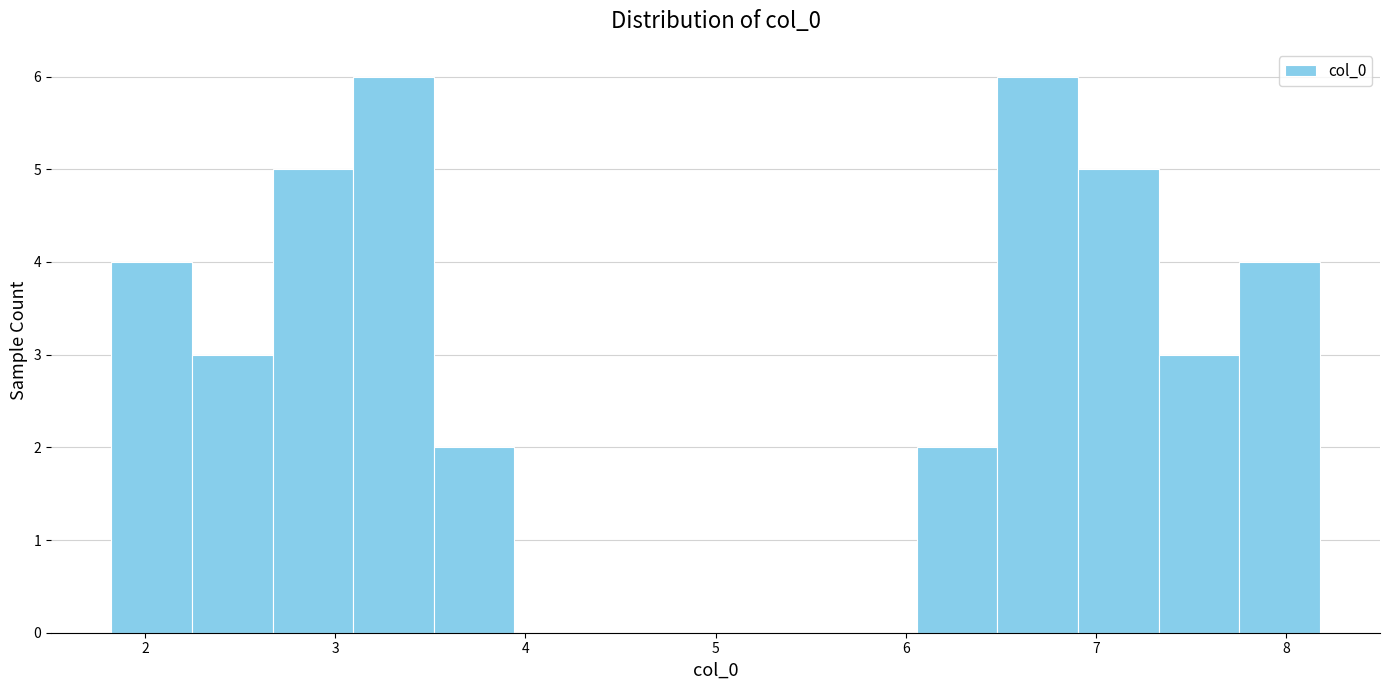

Reading left to right, transcribe this chart: for each bar, give the range it covers on the x-axis and its height. Neither the bar edges nor the heights are printed on the chart, so give them approximately, as read against the axes.

1.8 to 2.2: 4
2.2 to 2.7: 3
2.7 to 3.1: 5
3.1 to 3.5: 6
3.5 to 3.9: 2
3.9 to 4.4: 0
4.4 to 4.8: 0
4.8 to 5.2: 0
5.2 to 5.6: 0
5.6 to 6.1: 0
6.1 to 6.5: 2
6.5 to 6.9: 6
6.9 to 7.3: 5
7.3 to 7.8: 3
7.8 to 8.2: 4